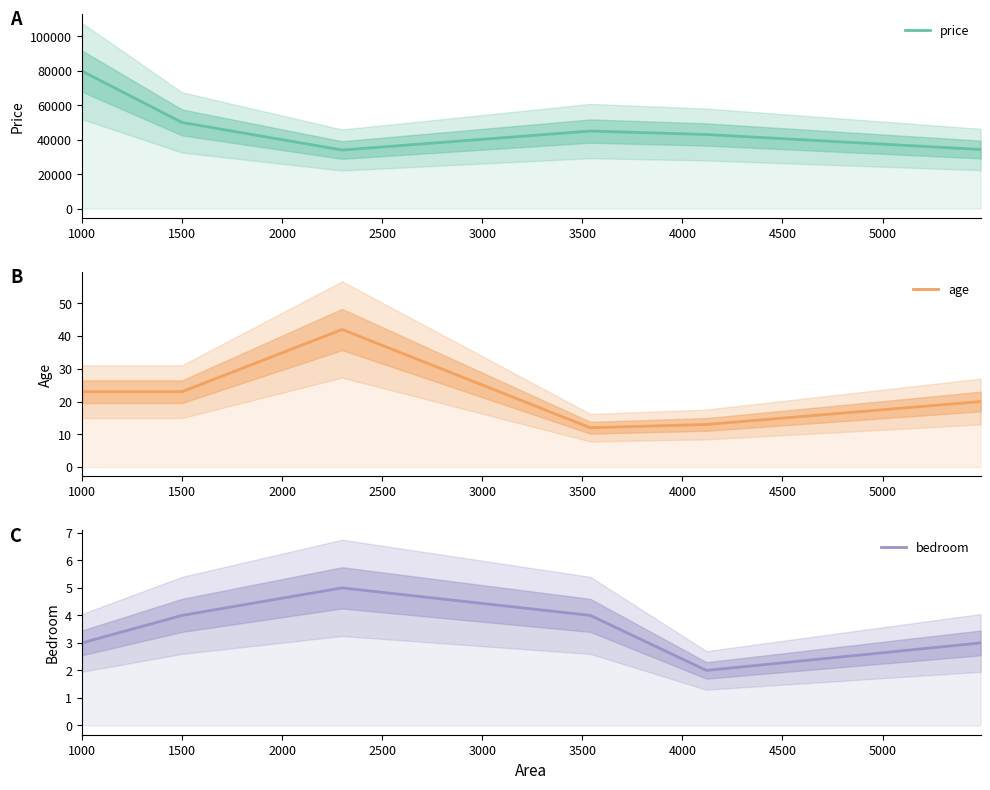

How many bedroom values are between 3 and 4?

4